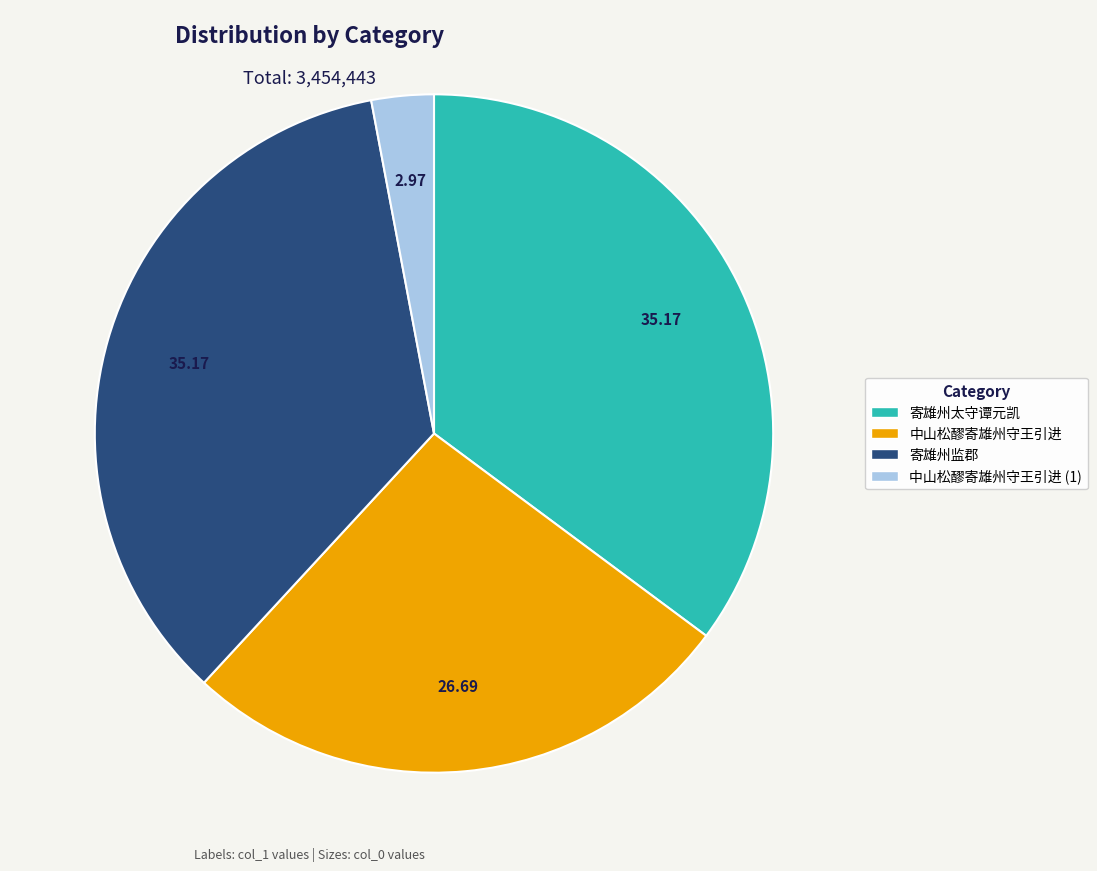

Does any single category account for the majority?

No